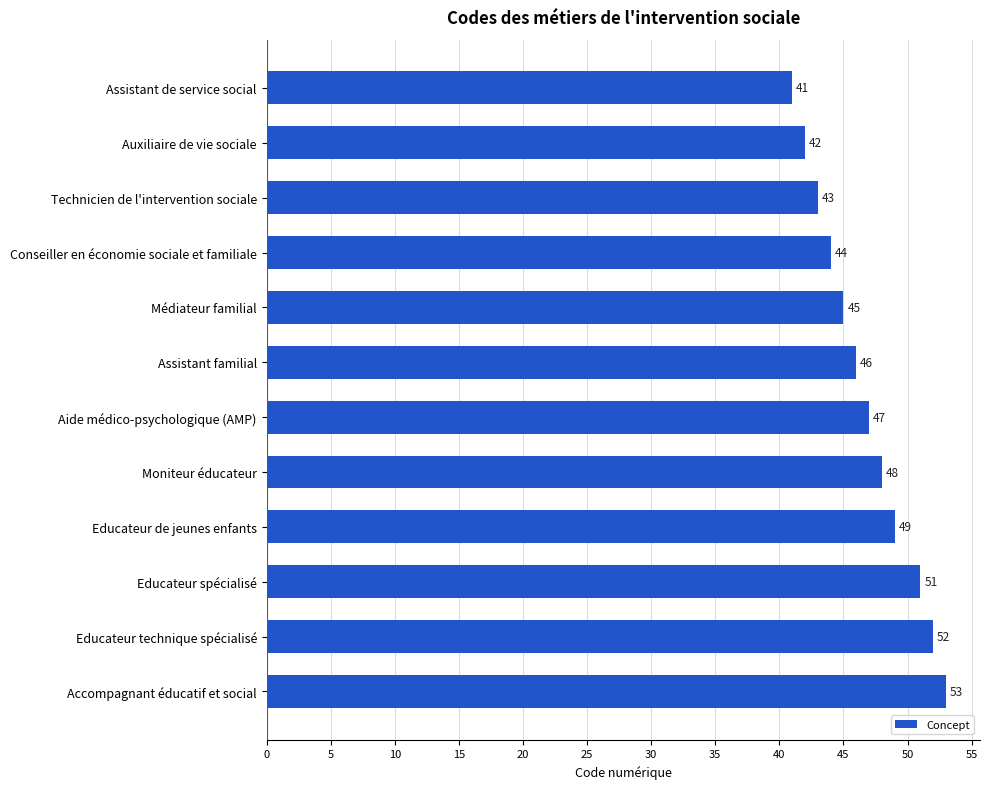

How many bars are there in total?

12